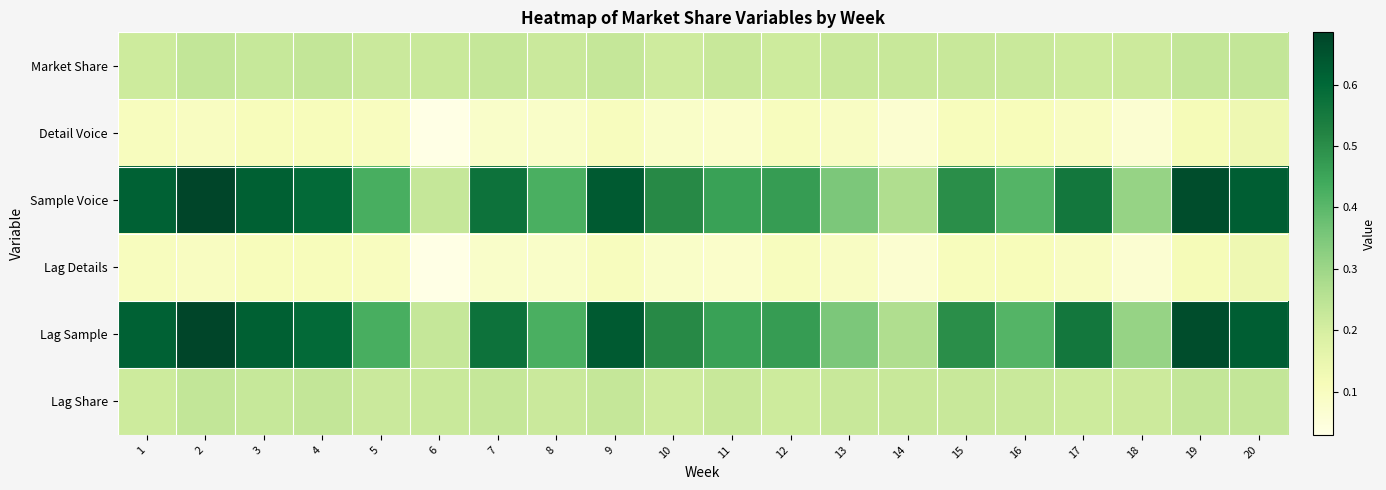

At which category is the sum across all series the highest?

2